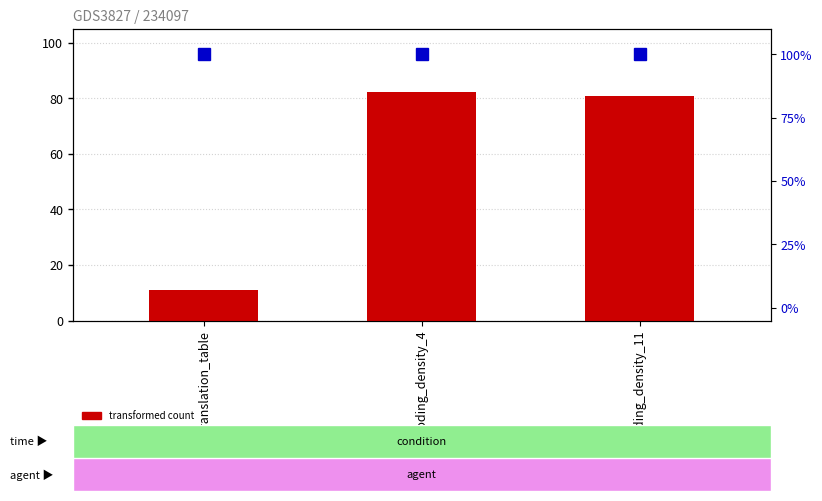

Where is transformed count nearest to the value 46?

best_translation_table